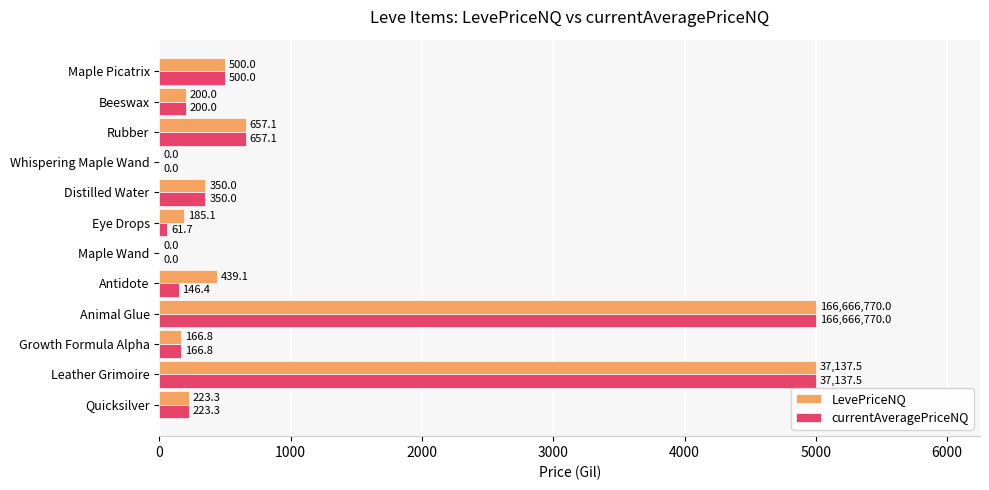

What is the maximum value for currentAveragePriceNQ?

5000.0